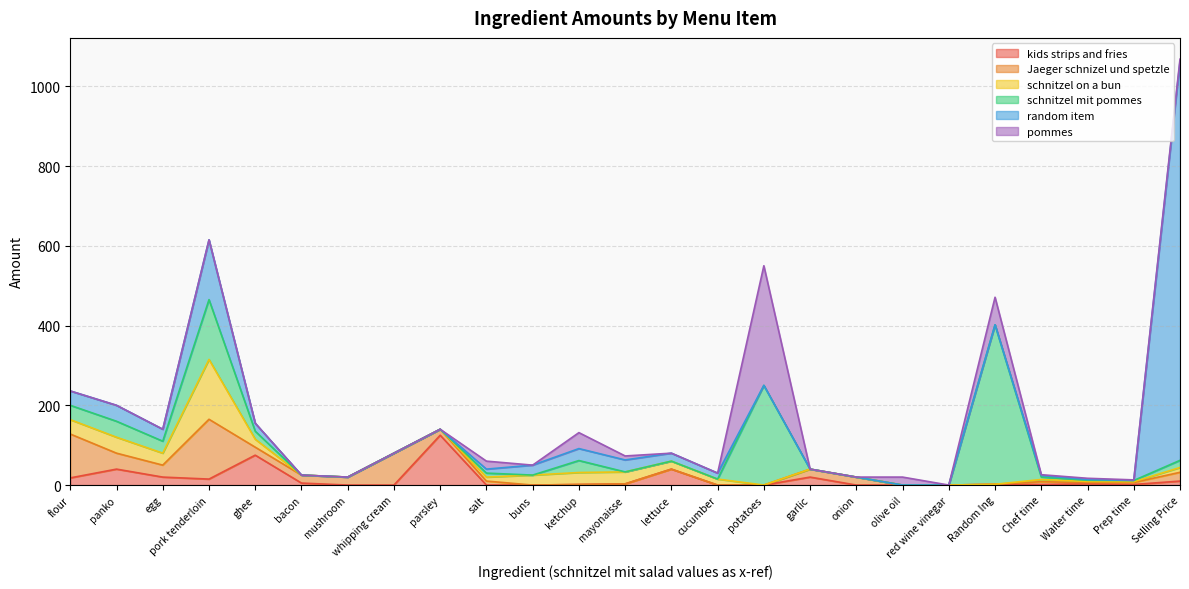

True or false: random item has a value of 2.9 at salt.

False